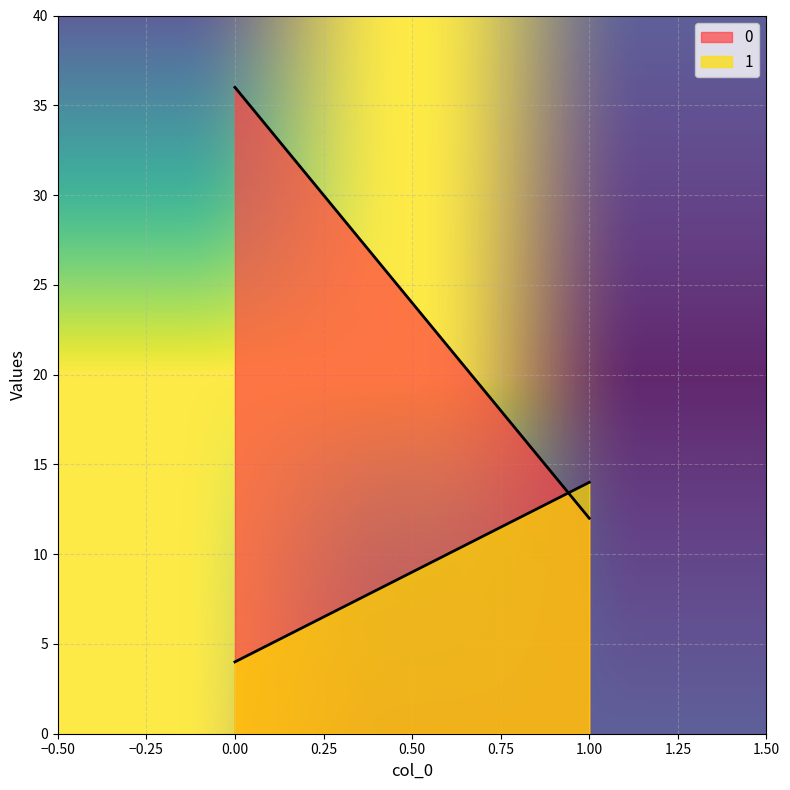

What are all the series names shown in the legend?

0, 1